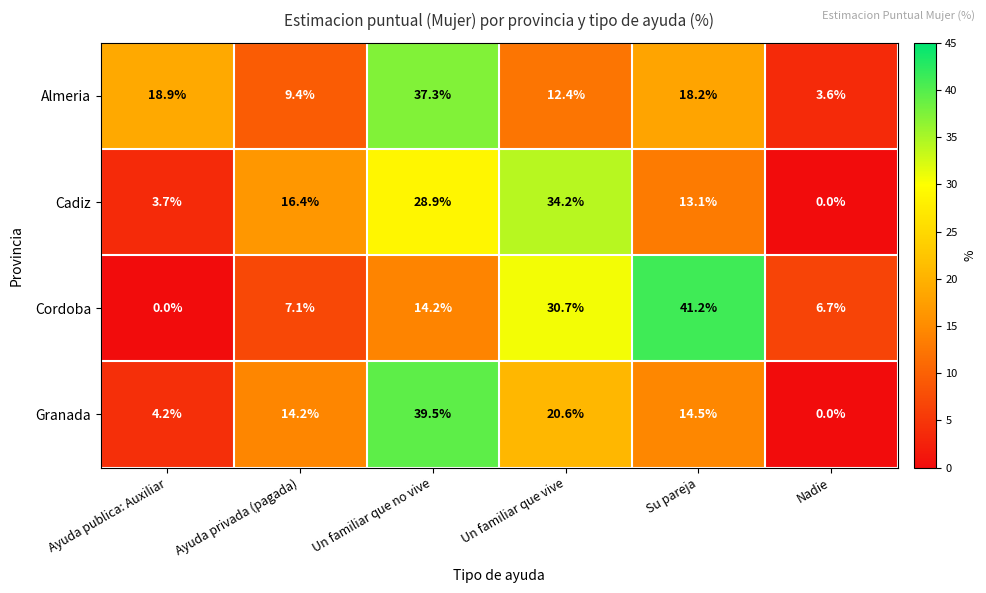

Rank the series by their maximum value, from lowest to highest.

Cadiz, Almeria, Granada, Cordoba